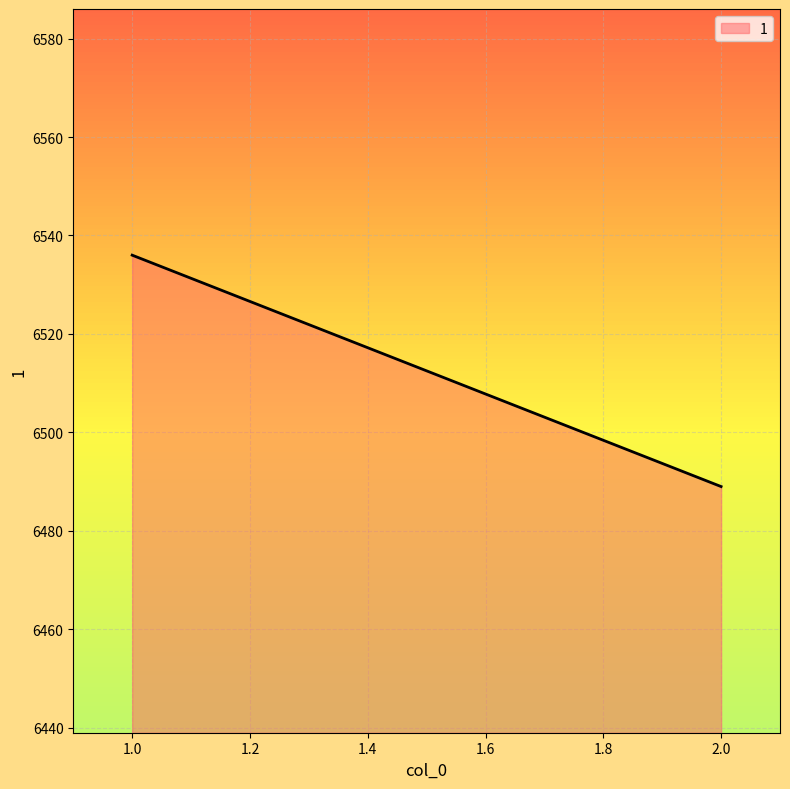

What is the ratio of the value at 1 to the value at 2?

1.0